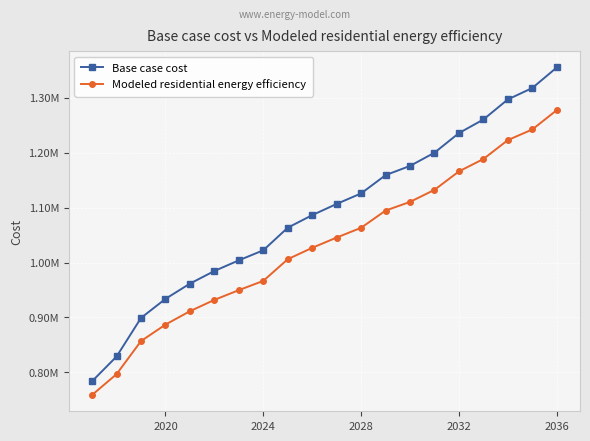

True or false: Base case cost has more than 2 points higher than both neighbors.

False